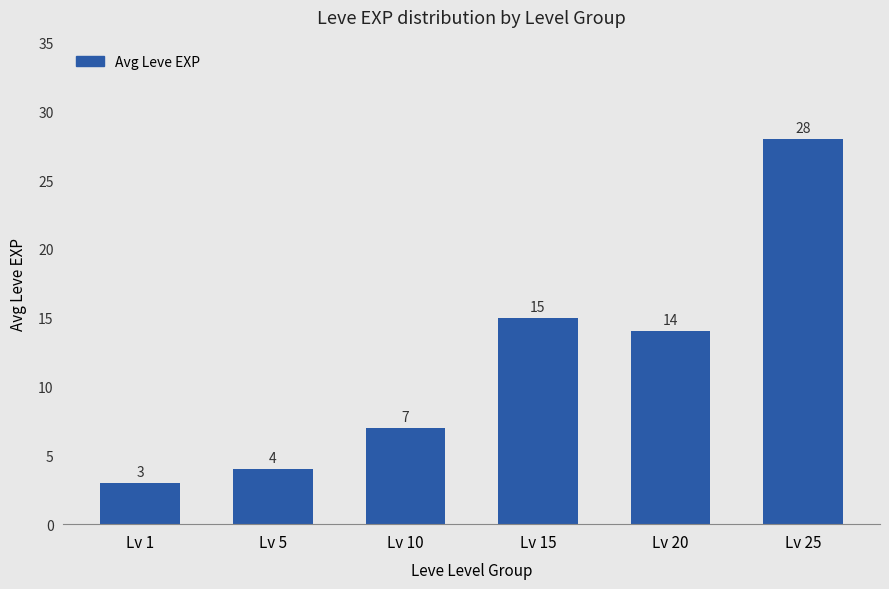

Which has a higher value, Lv 5 or Lv 20?

Lv 20